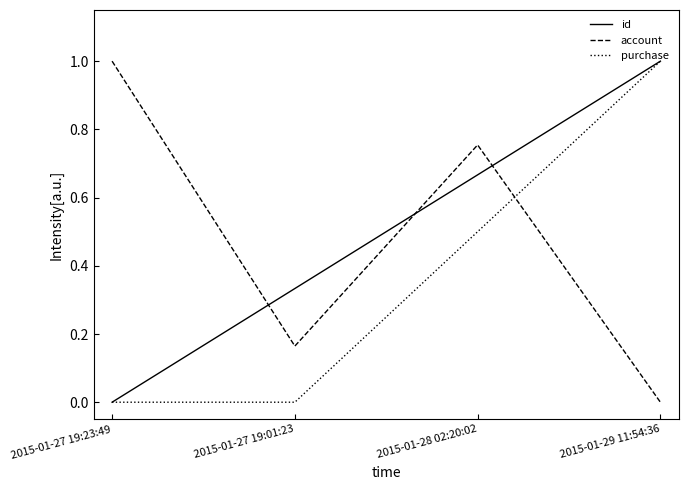

What is the highest value of the account series?

1.0